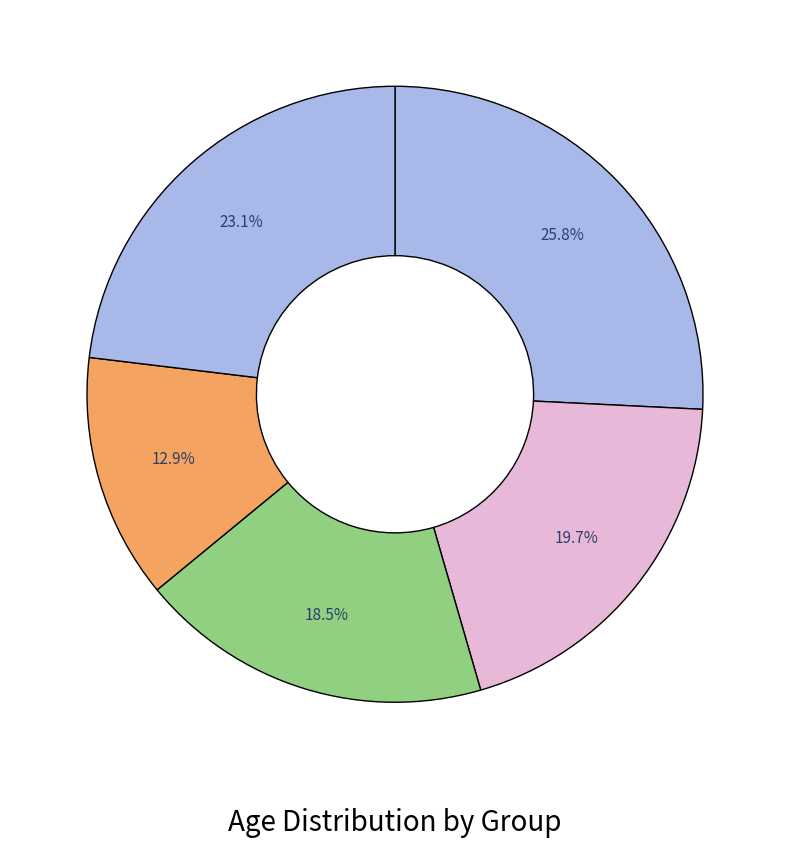

Count the number of slices in the pie.

5